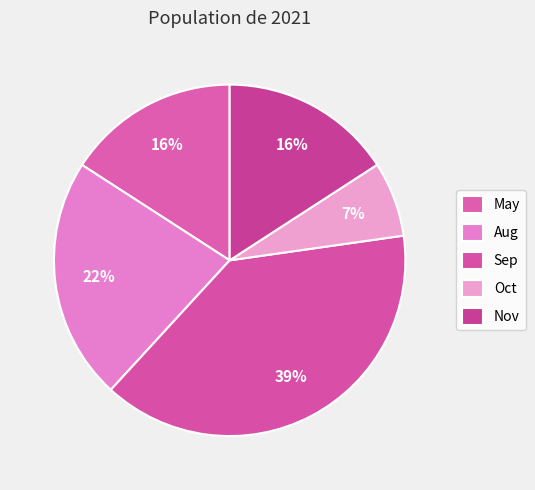

Does any single category account for the majority?

No